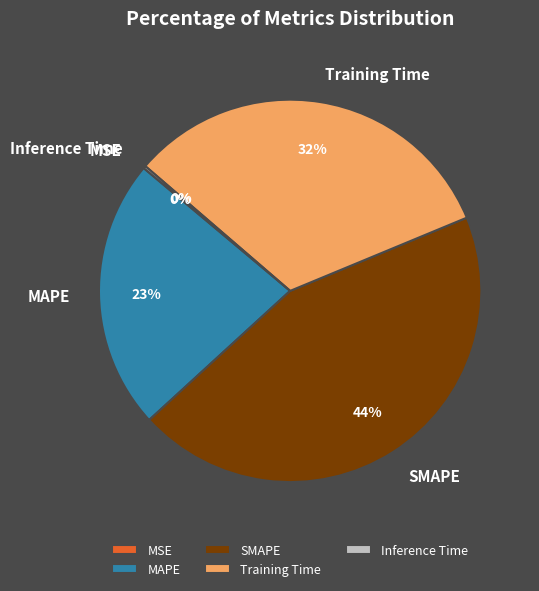

Which category has the biggest portion of the pie?

SMAPE